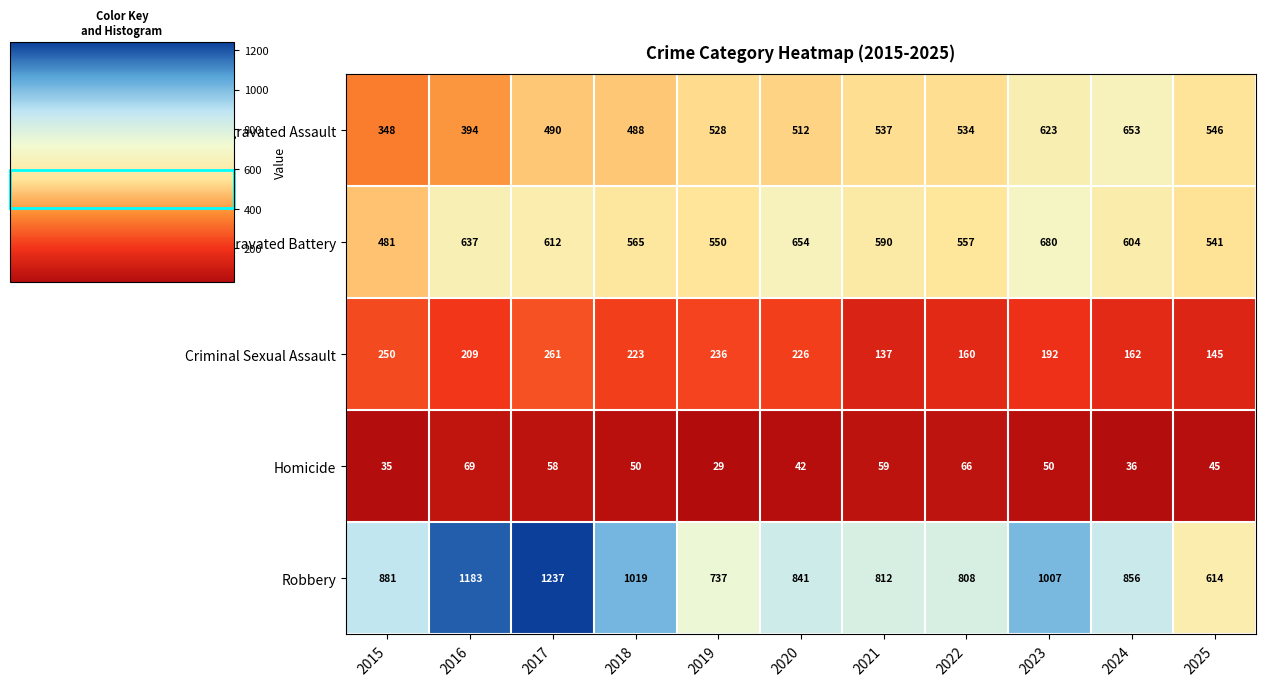

At which category is the sum across all series the highest?

2017